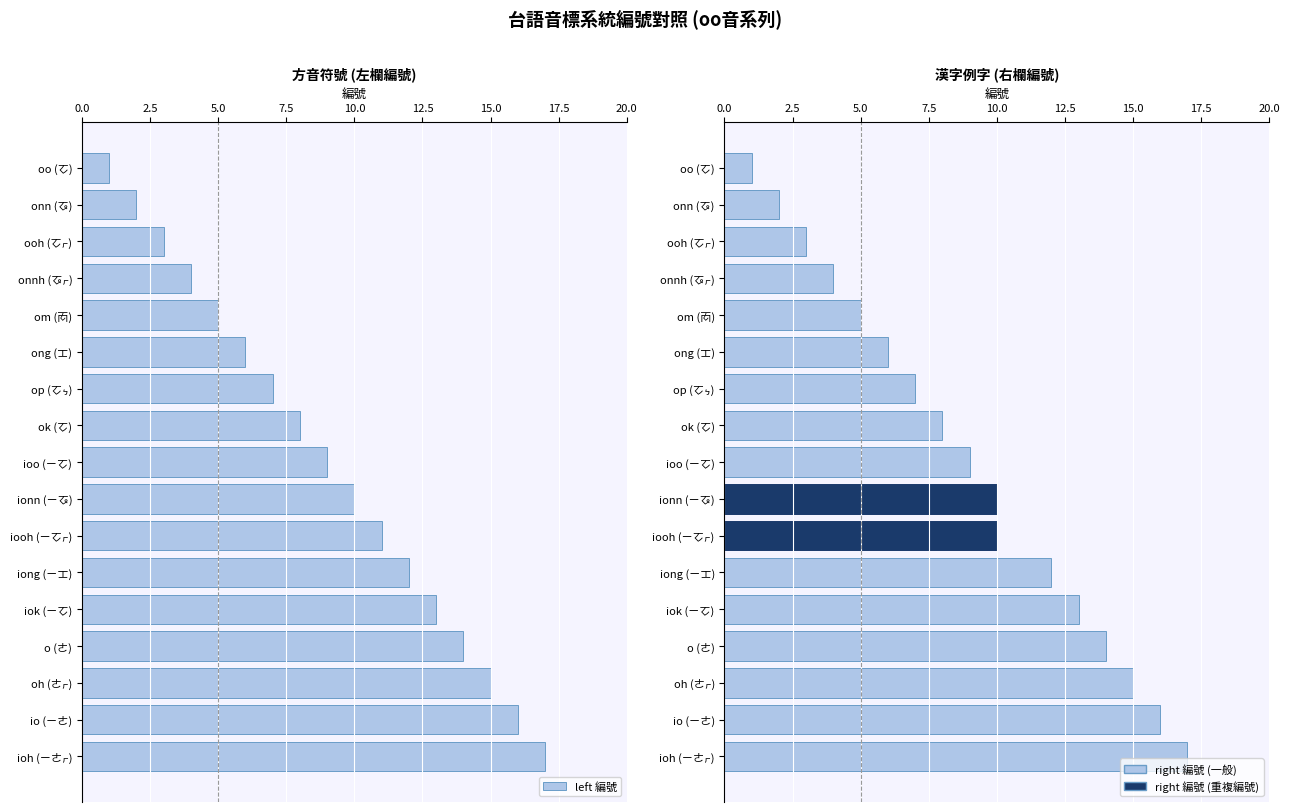

Which series has the widest spread of values?

left 編號